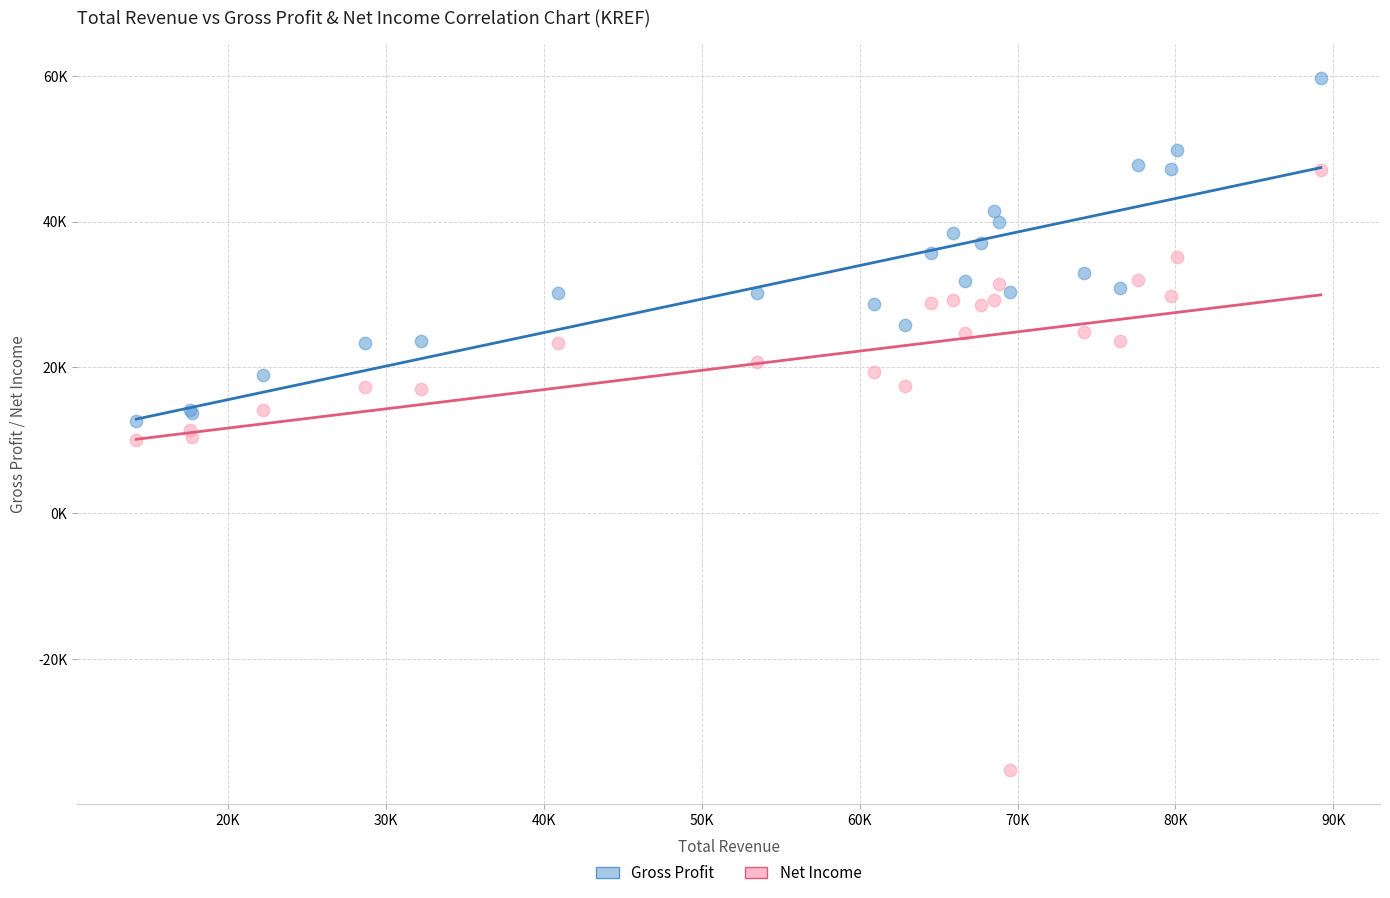

Which series has the widest spread of Y values?

Net Income